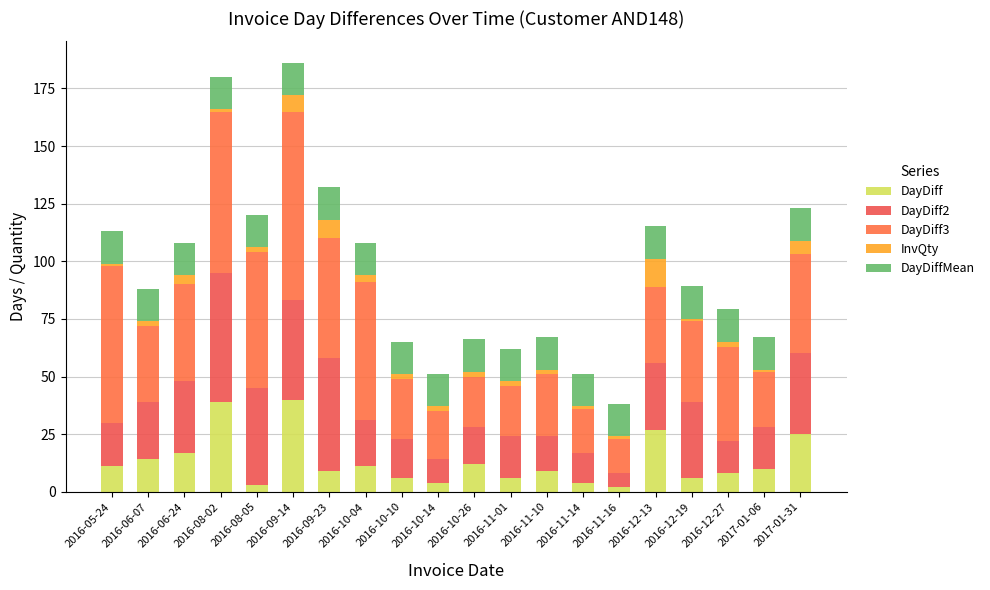

How many bars are there in total?

20